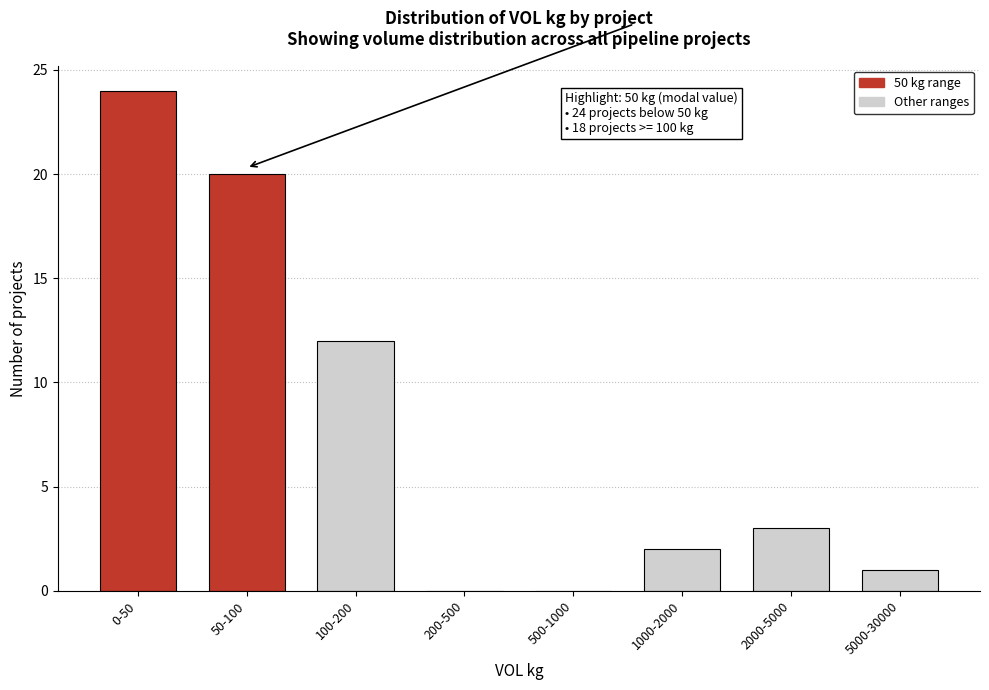

Reading right to left, transcribe all the data shown in this chart.

5000-30000=1	2000-5000=3	1000-2000=2	500-1000=0	200-500=0	100-200=12	50-100=20	0-50=24